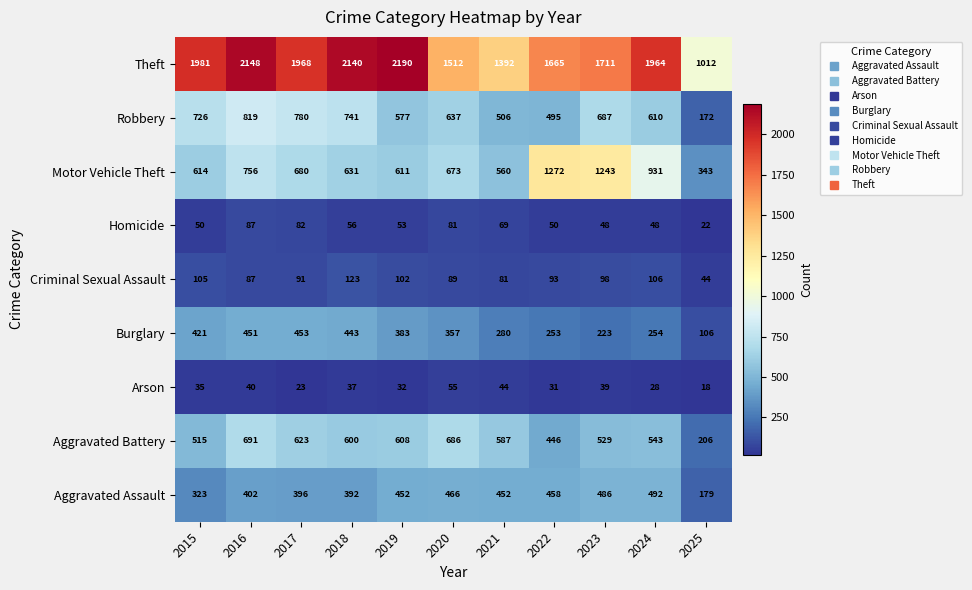

What is the sum of the Homicide values at 2025 and 2021?

91